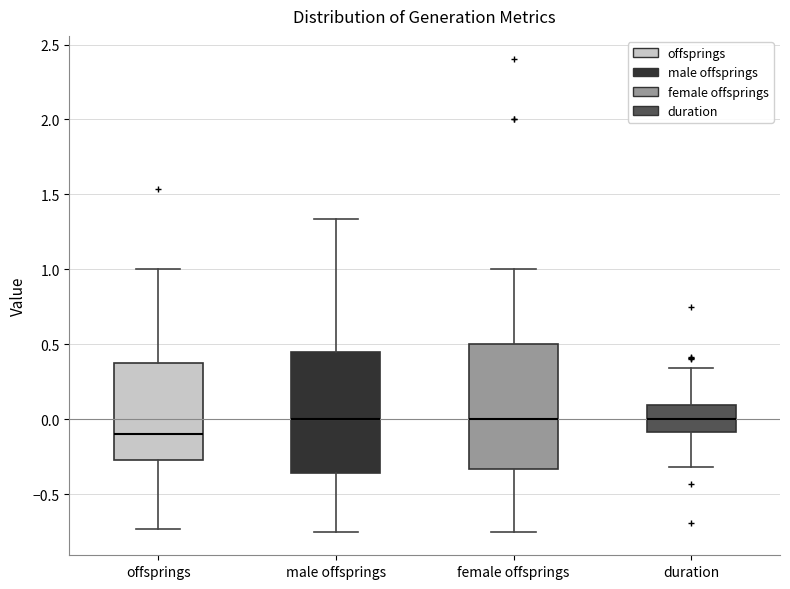

Reading left to right, read every box against the y-axis: the position of its median line, the range the box covers, and the ends of its whiskers. The values are not printed on the chart, so give them approximately, as read against the axis.

offsprings: median -0.10, box -0.25 to 0.40, whiskers -0.75 to 1.00
male offsprings: median 0.00, box -0.35 to 0.45, whiskers -0.75 to 1.35
female offsprings: median 0.00, box -0.35 to 0.50, whiskers -0.75 to 1.00
duration: median 0.00, box -0.10 to 0.10, whiskers -0.30 to 0.35